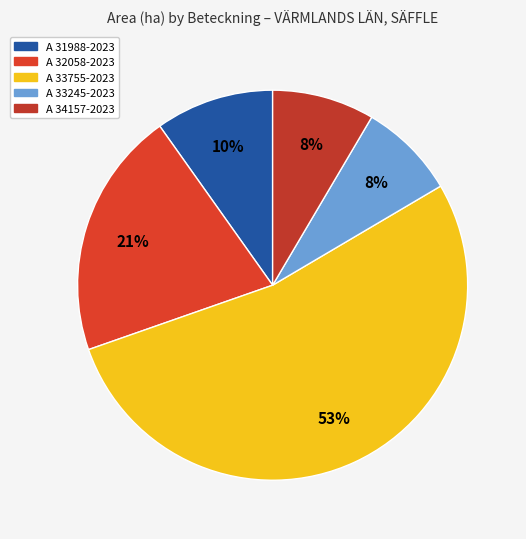

What is the majority slice?

A 33755-2023